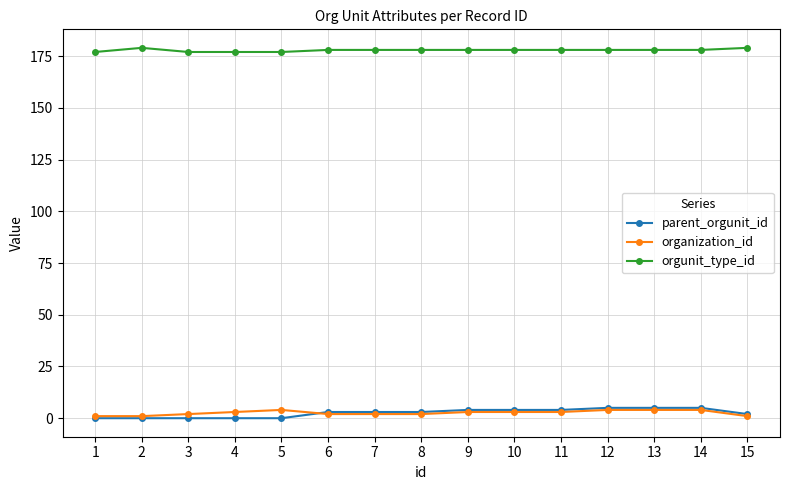

What is the greatest value displayed?

179